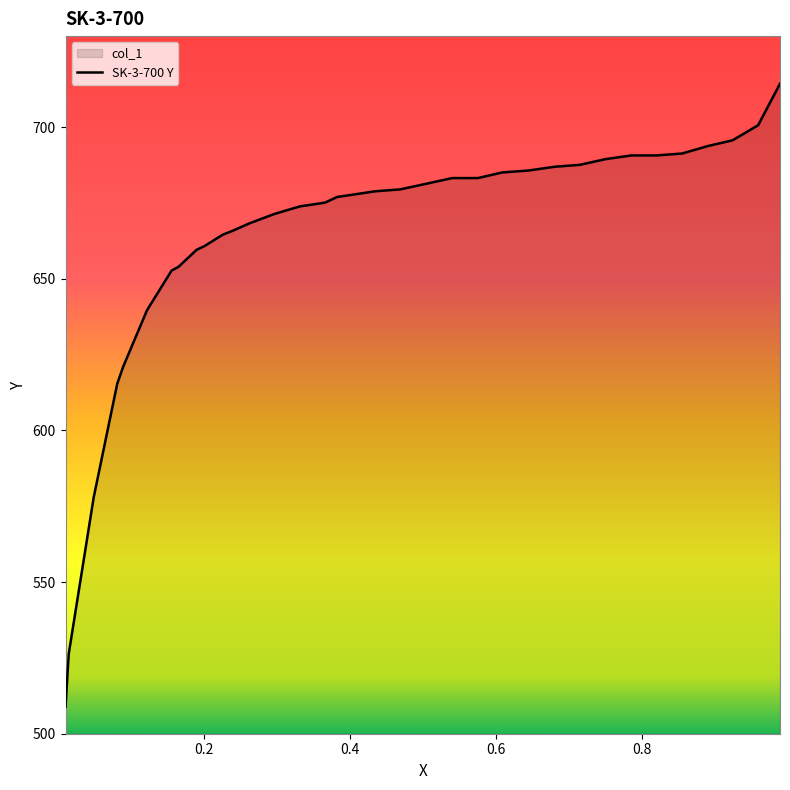

What is the smallest value displayed?

508.9